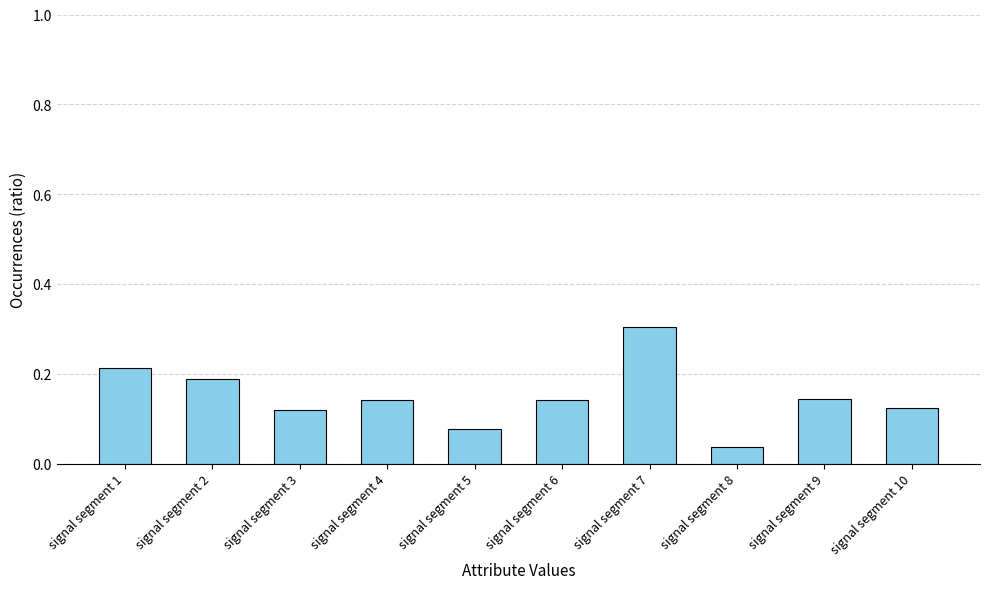

What is the maximum value shown in the chart?

0.3